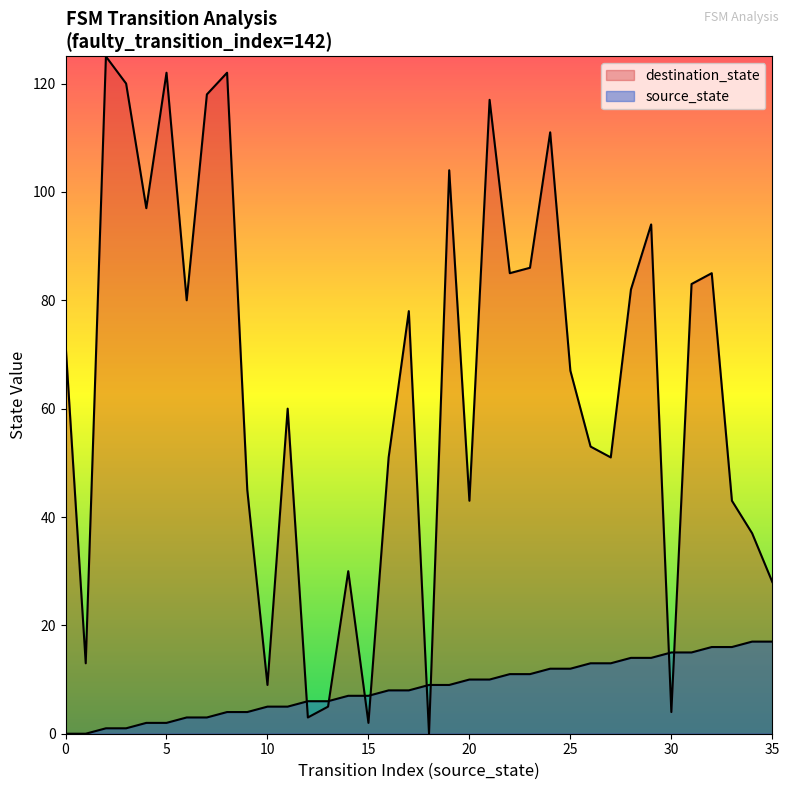

Reading left to right, list all the values displayed in this chart.

source_state: 0	0	1	1	2	2	3	3	4	4	5	5	6	6	7	7	8	8	9	9	10	10	11	11	12	12	13	13	14	14	15	15	16	16	17	17
destination_state: 72	13	125	120	97	122	80	118	122	45	9	60	3	5	30	2	51	78	0	104	43	117	85	86	111	67	53	51	82	94	4	83	85	43	37	28